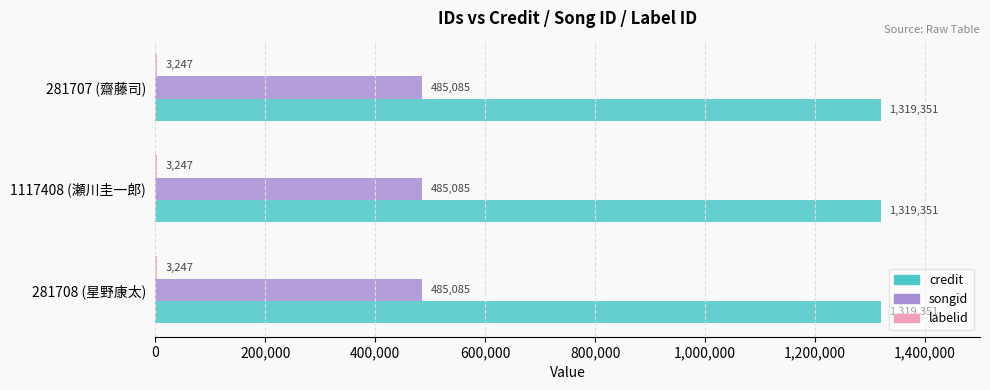

What is the approximate value of credit at 1117408 (瀬川圭一郎)?

1319351